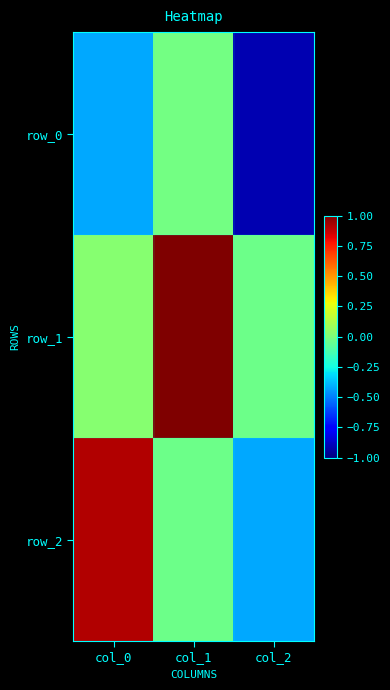

The value of row_2 at col_0 is 0.9. True or false?

True